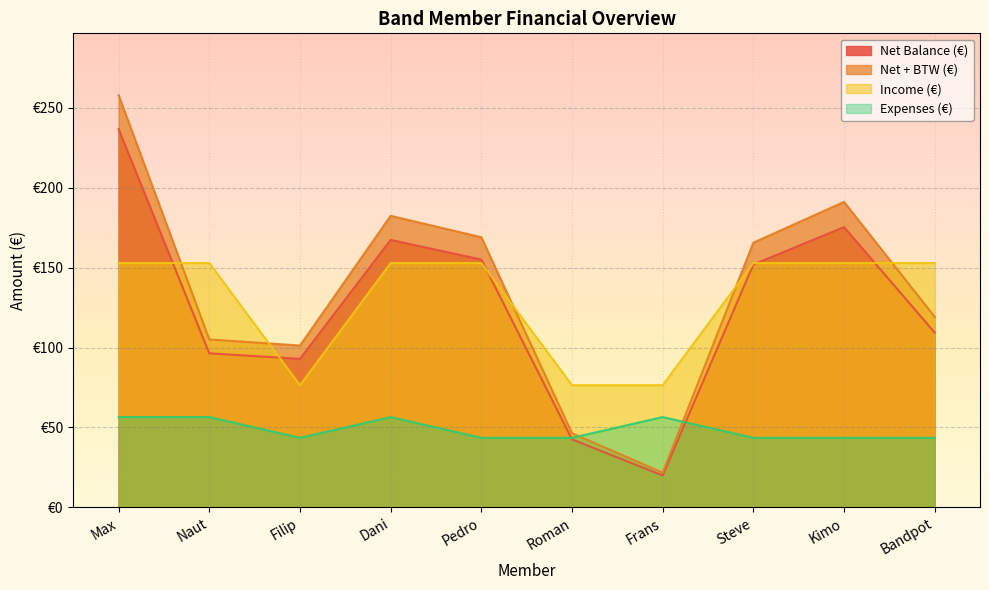

How many data points in Income (€) are above 152?

7